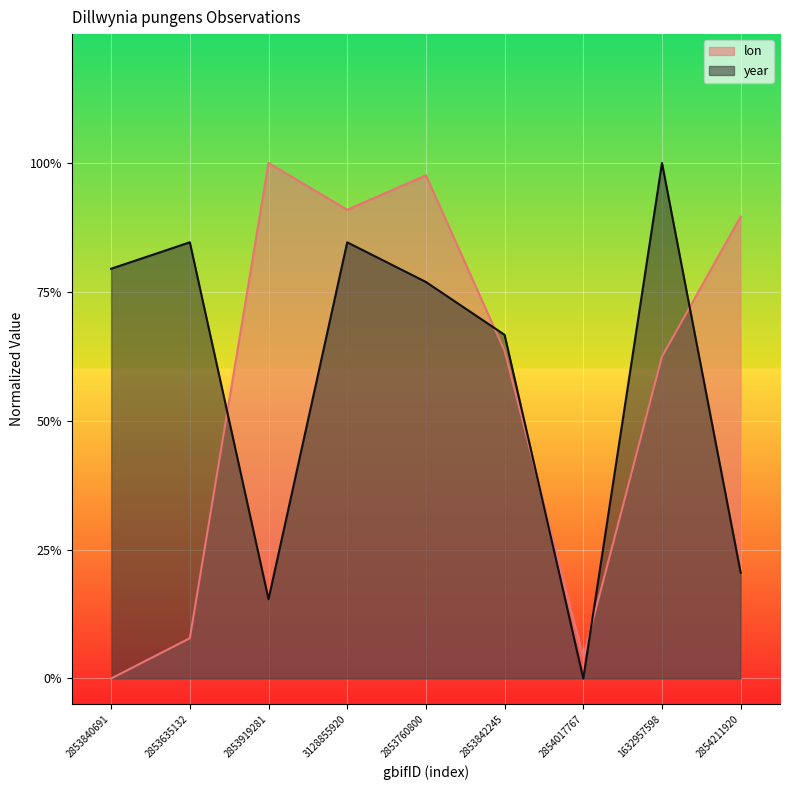

In lon, how many points are higher than both neighbors (excluding endpoints)?

2